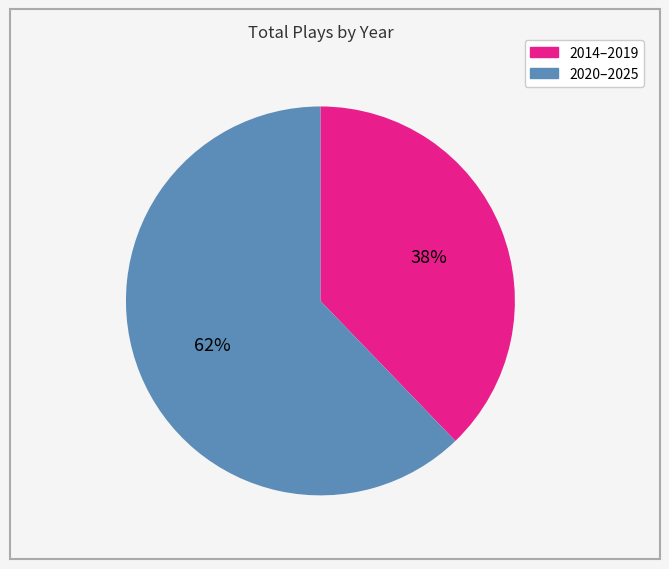

To the nearest percent, what is the difference between the largest and smallest slice percentages?

24%